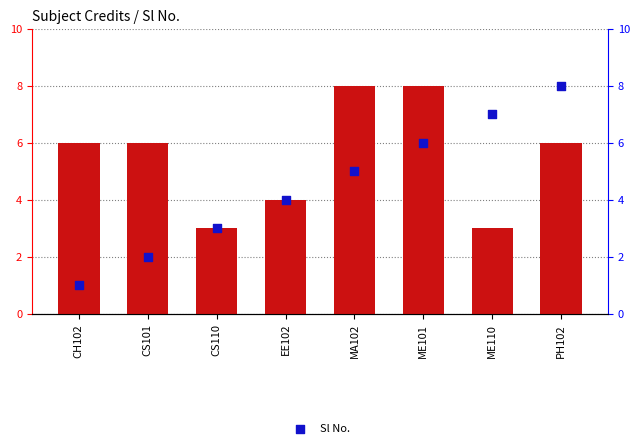

Which series has the largest total across all categories?

Credit